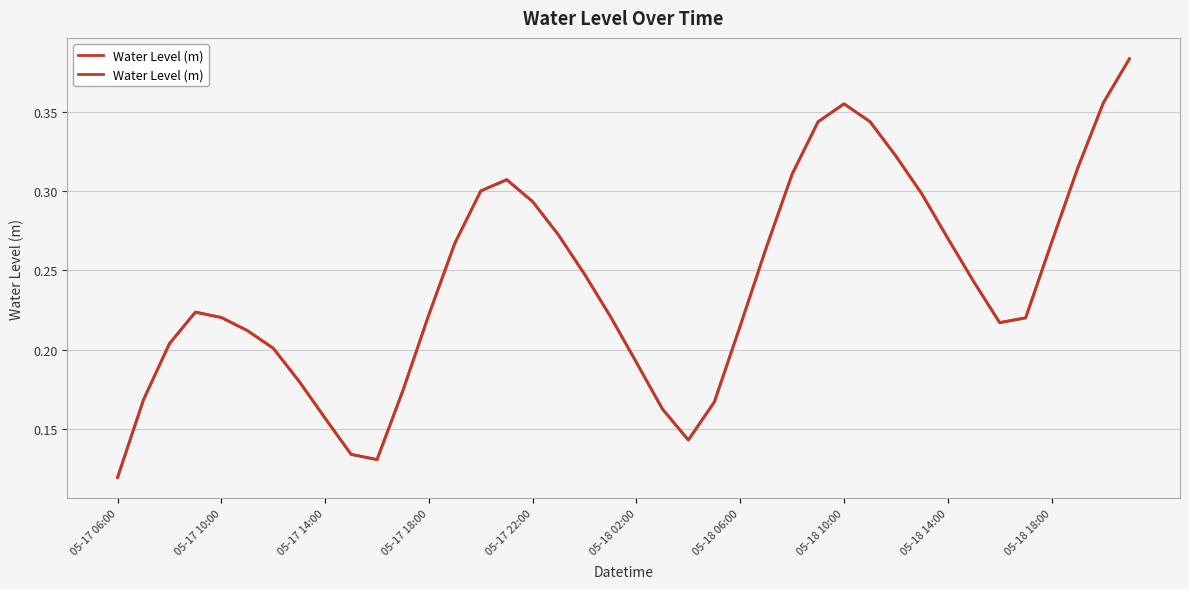

Is it true that the value at 15 is 0.3?

True